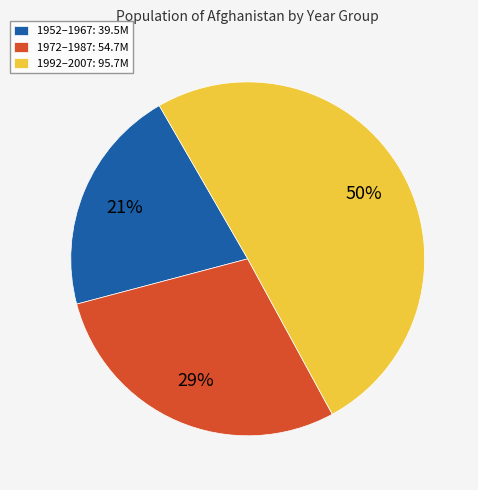

Rank the categories by value from lowest to highest.

1952–1967: 39.5M, 1972–1987: 54.7M, 1992–2007: 95.7M